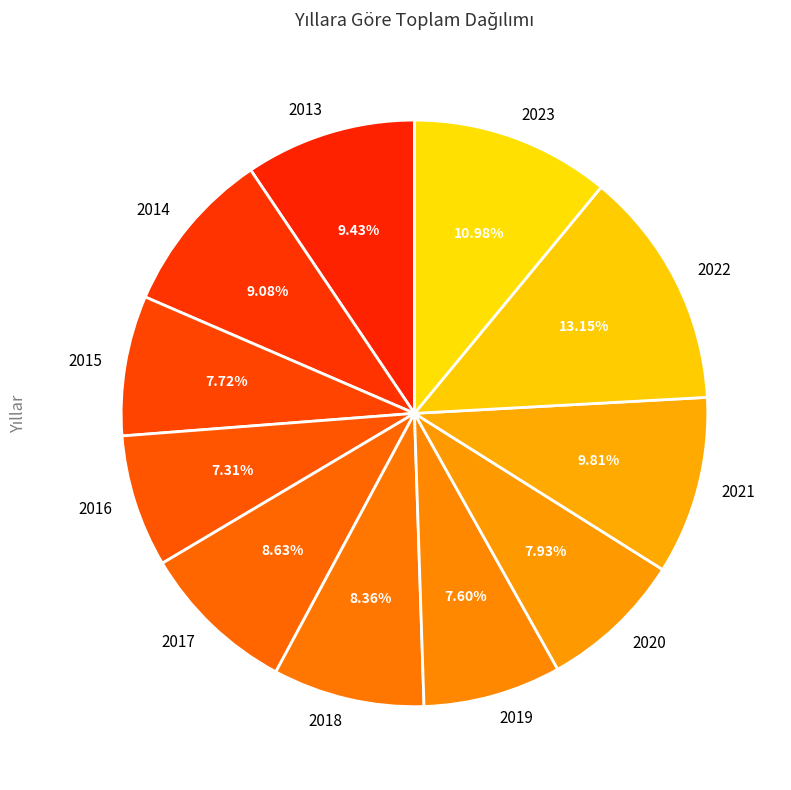

Which has a higher value, 2013 or 2023?

2023